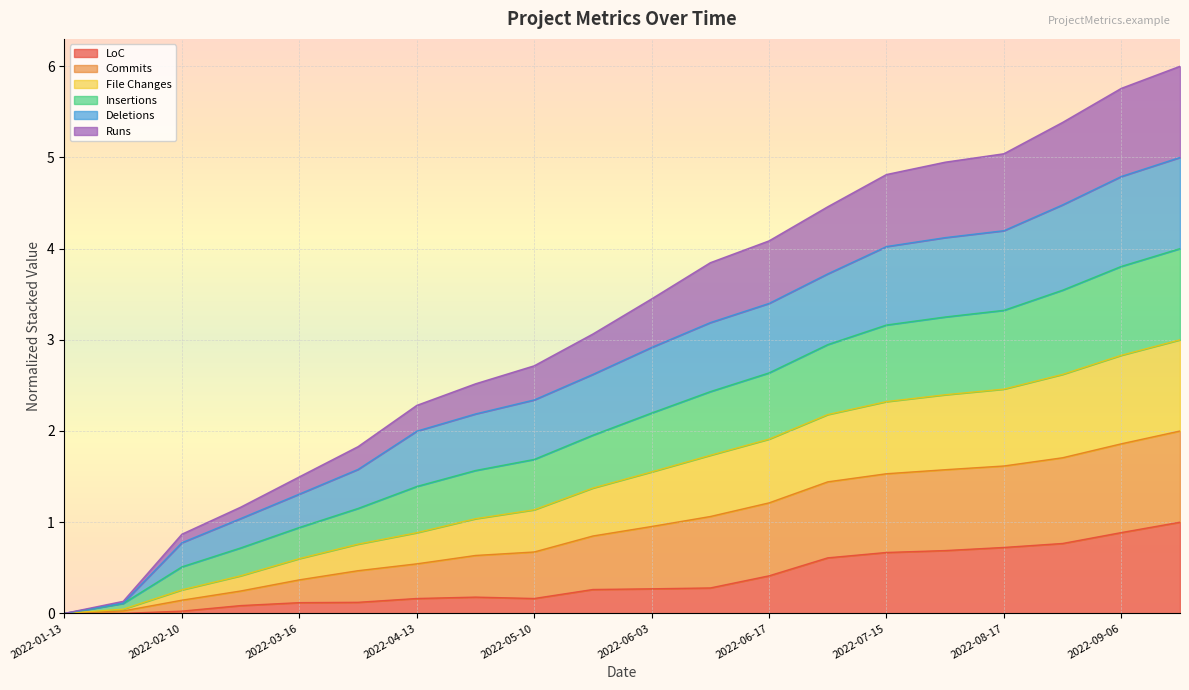

At which label does Commits reach its minimum?

2022-01-13